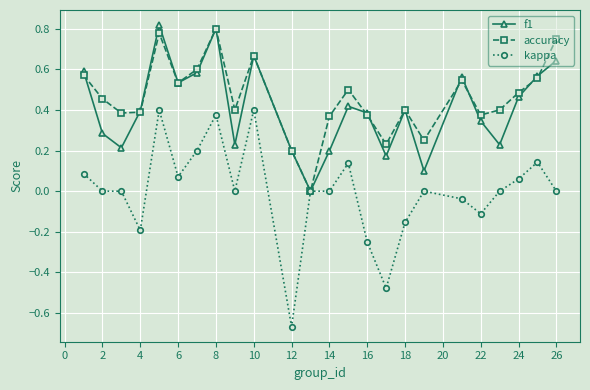

Which series has the largest range (max minus min)?

kappa